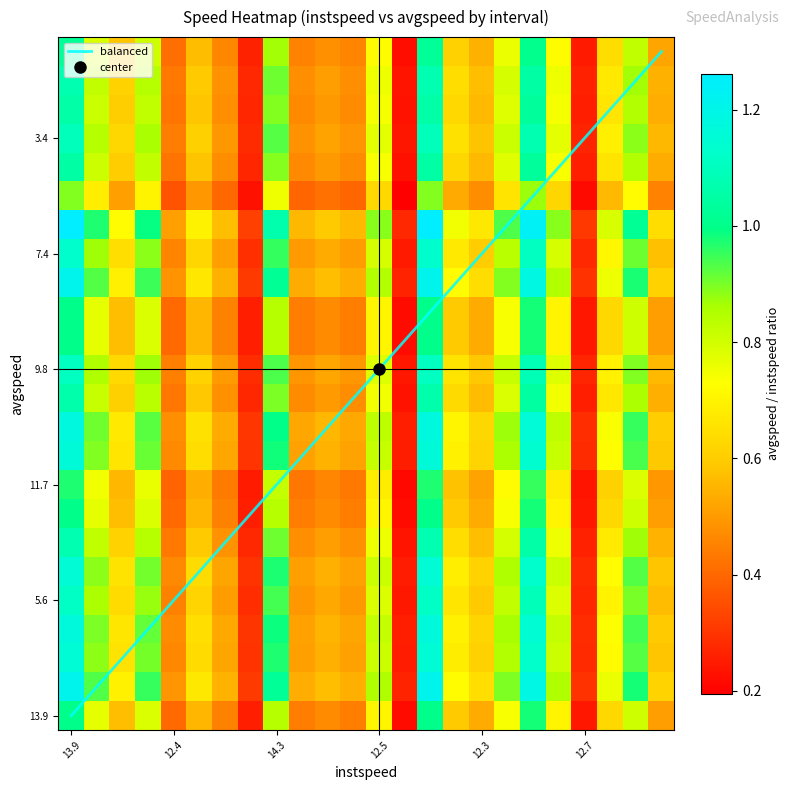

How many series are shown in this chart?

1